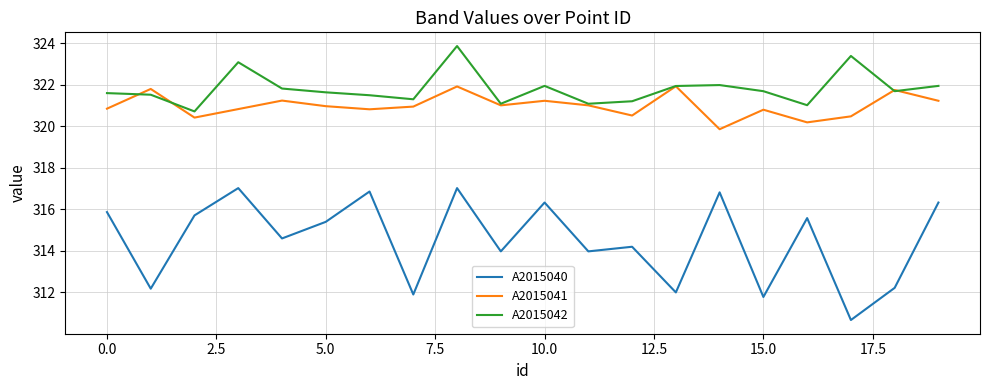

What is the maximum value for A2015042?

323.9